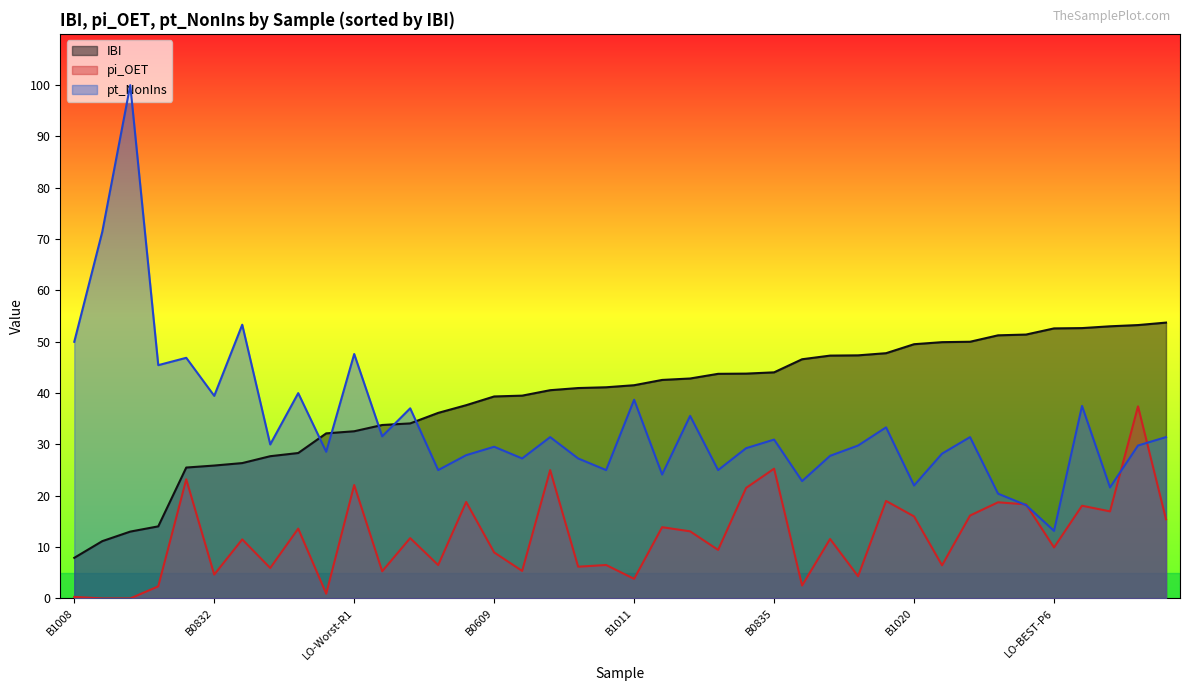

What is the total value across all series at B0836?

74.4